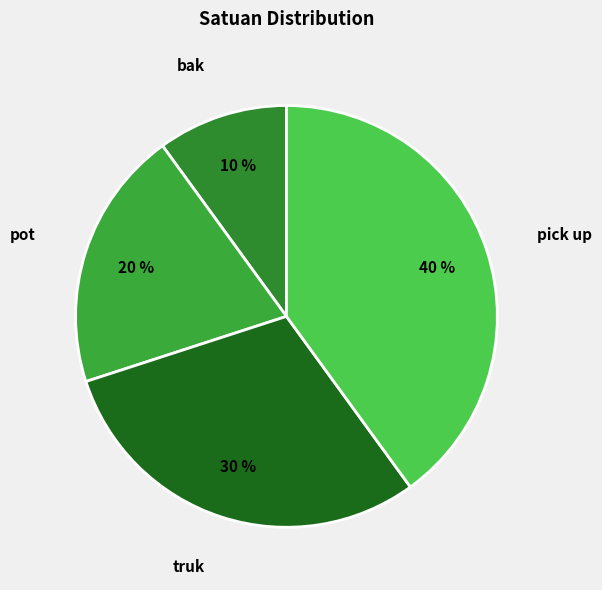

Is it true that truk is 44% of the pie?

False